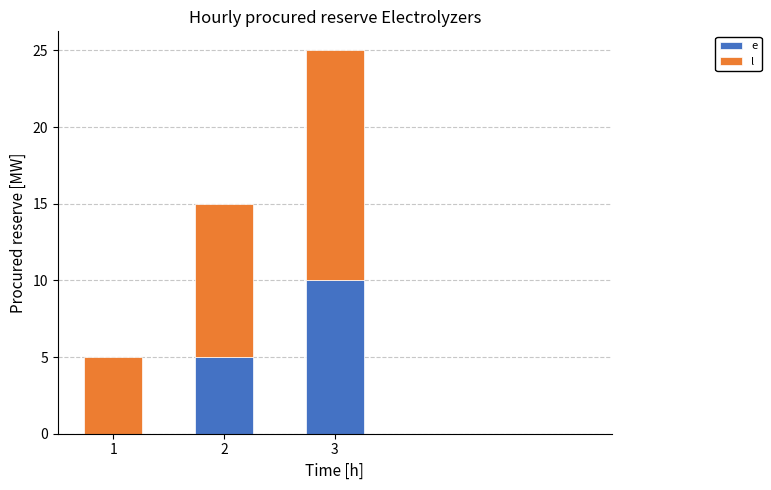

What are all the series names shown in the legend?

e, l